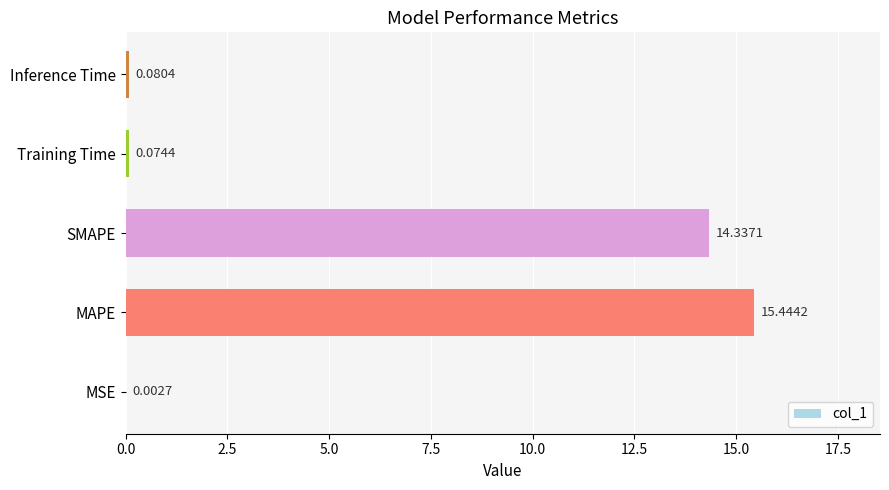

What is the change in value from MSE to Training Time?

+0.1